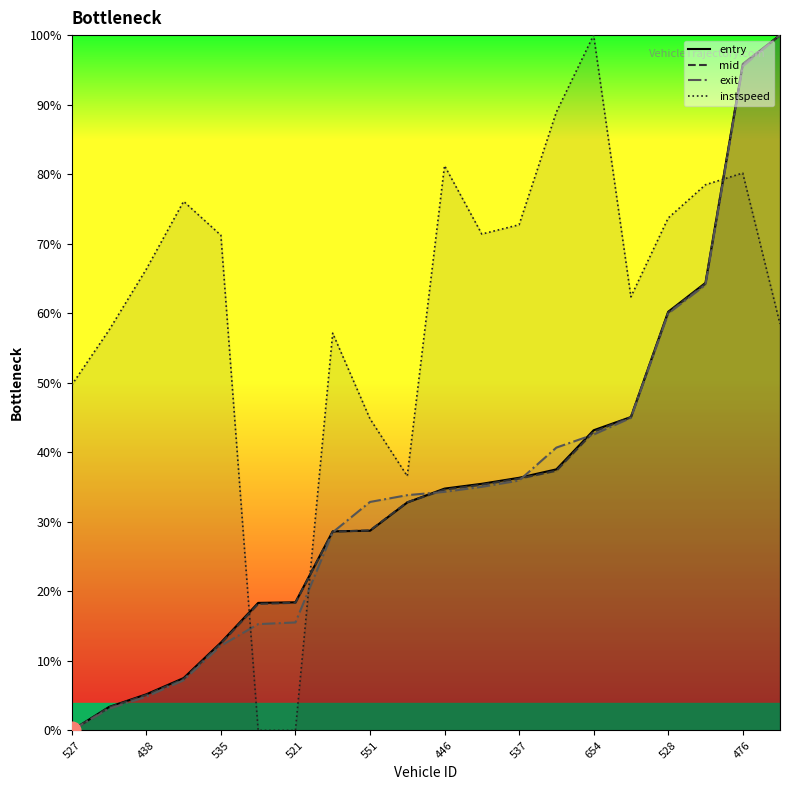

Count the number of data series in this chart.

4